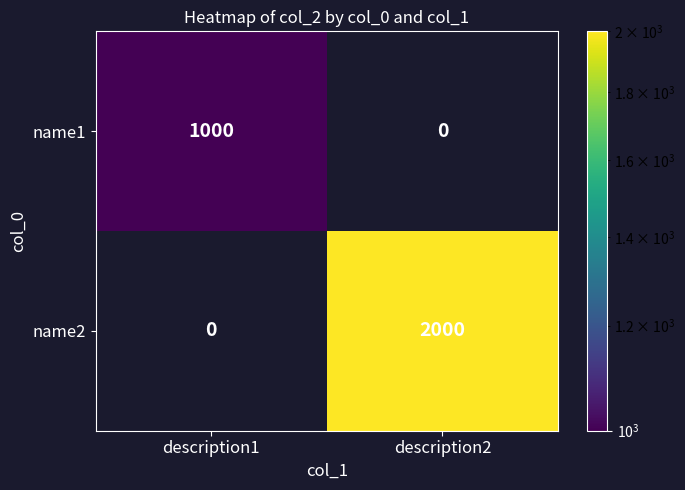

What is the difference between the name2 values at description2 and description1?

2000